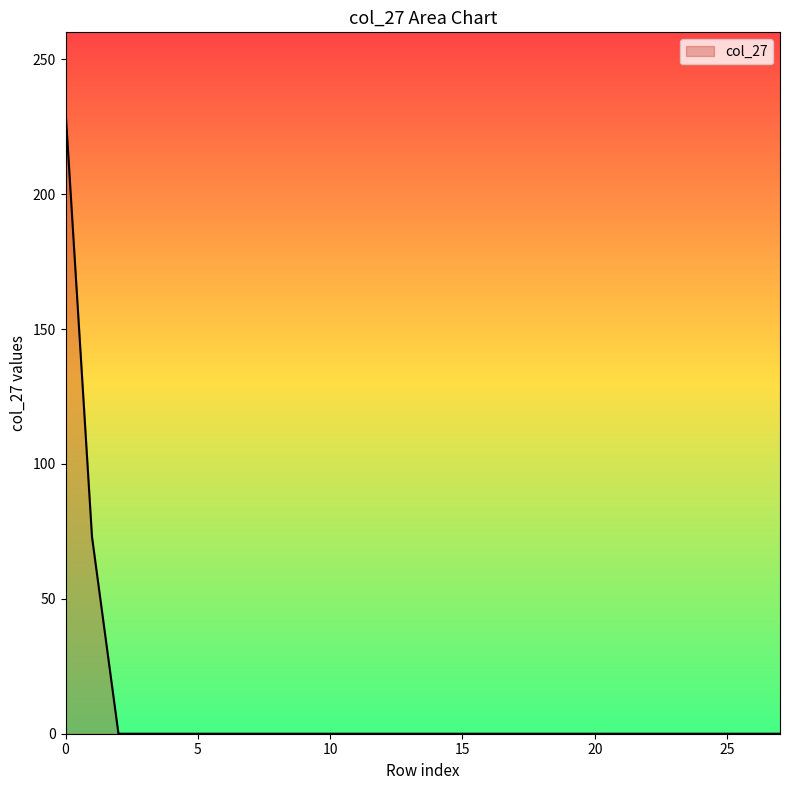

What is the maximum value shown in the chart?

231